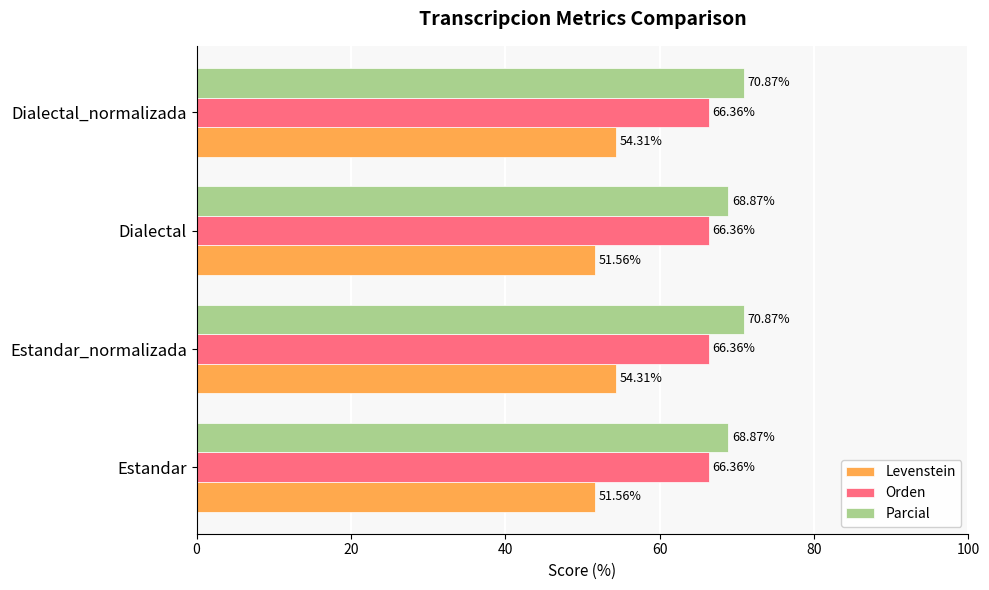

What is the average value of the Parcial series?

69.9